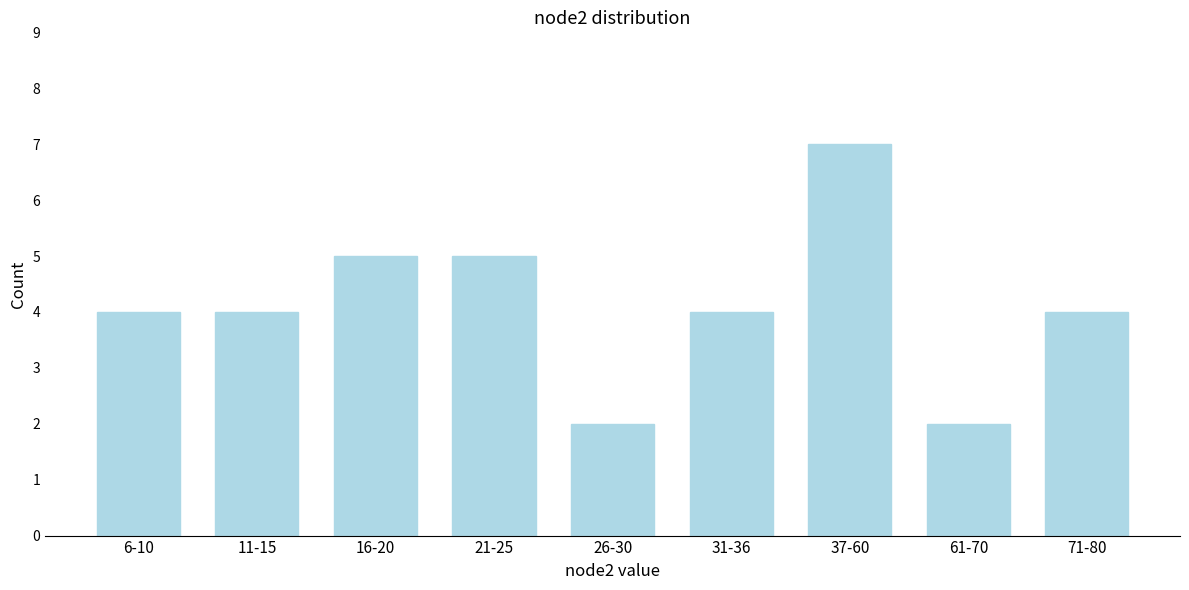

Reading left to right, extract all data points from this chart.

4	4	5	5	2	4	7	2	4